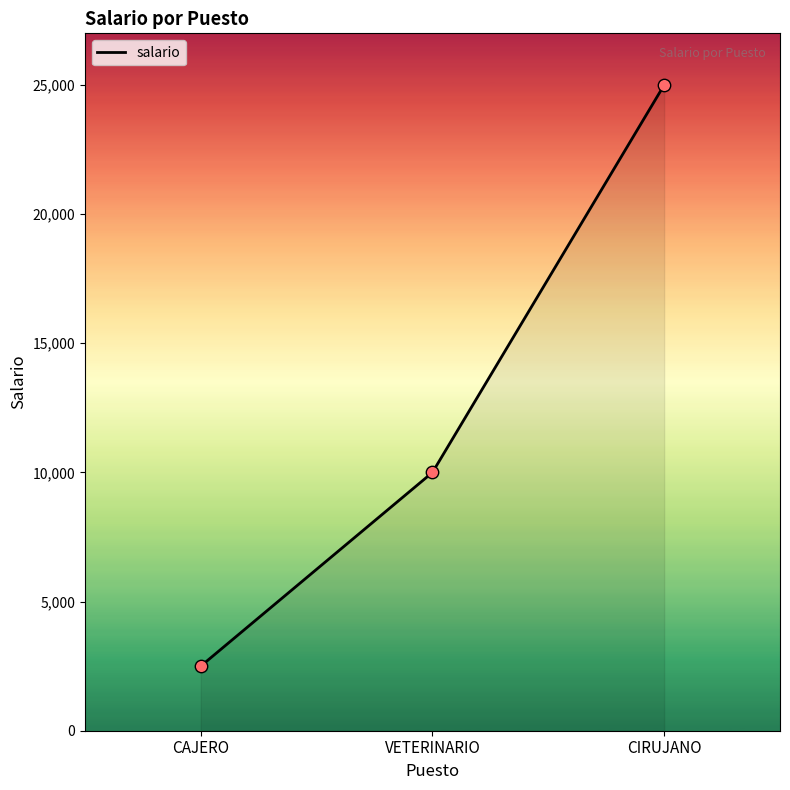

Between CIRUJANO and VETERINARIO, which is larger?

CIRUJANO